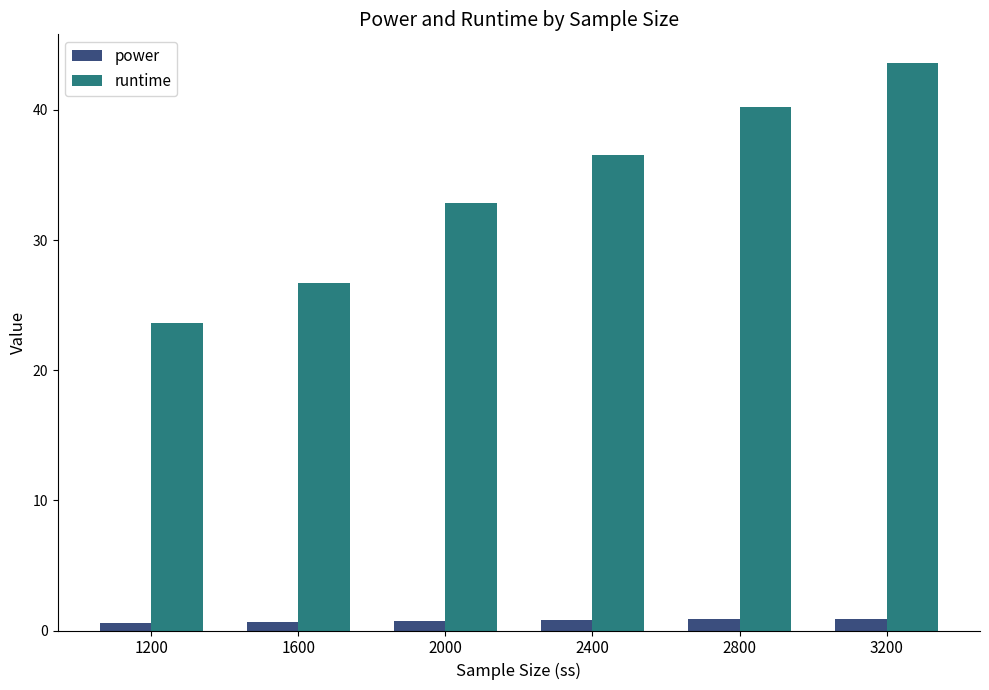

At which label does runtime first exceed 36?

2400